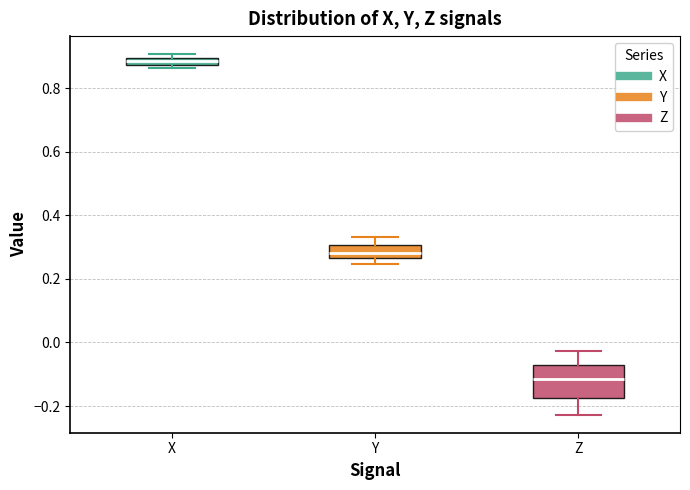

Which box has the lowest median line?

Z